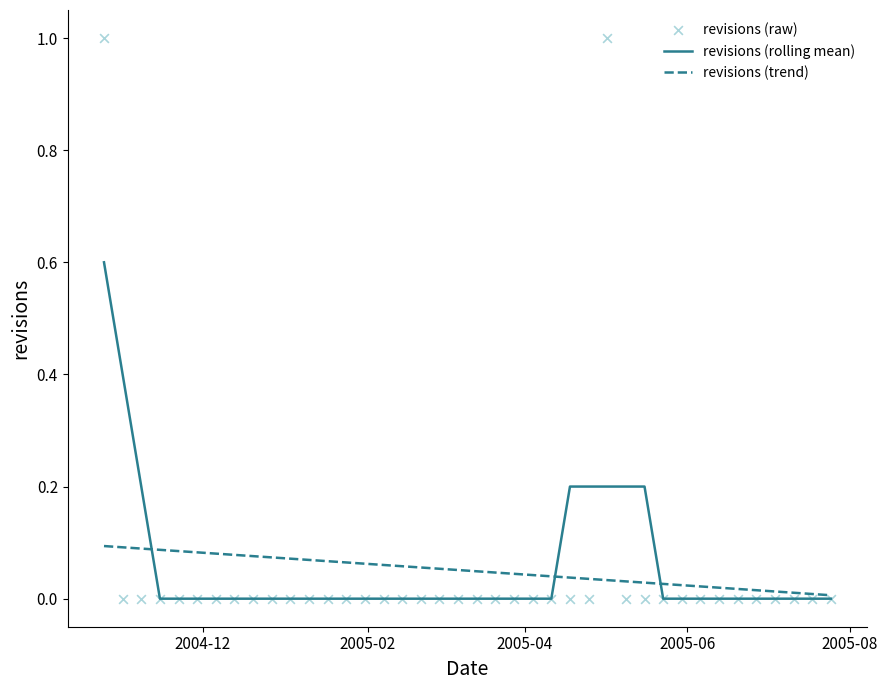

Which series contains the lowest Y value?

revisions (rolling mean)